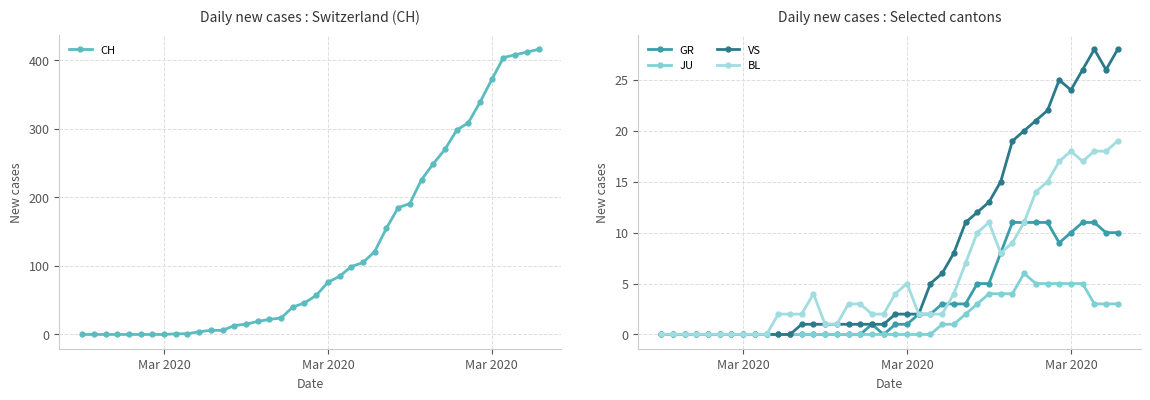

How many data points in BL are less than 3?

20